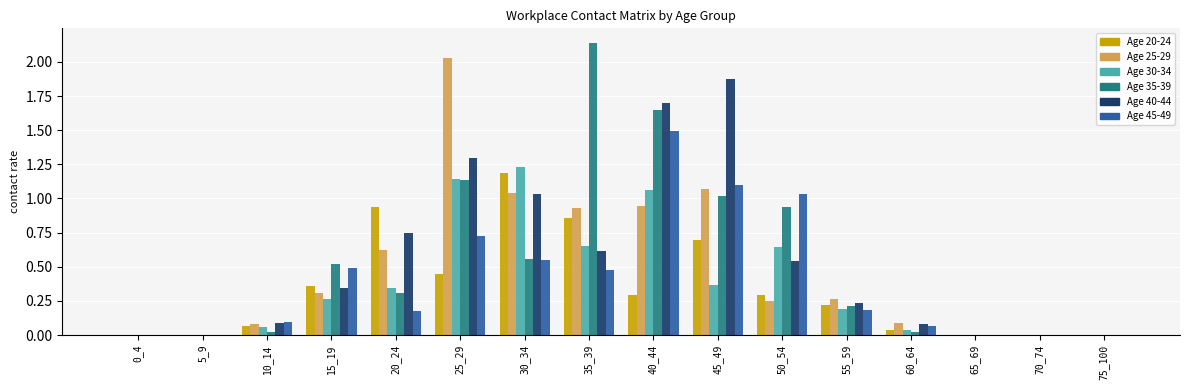

What is the total value across all series at 20_24?

3.1